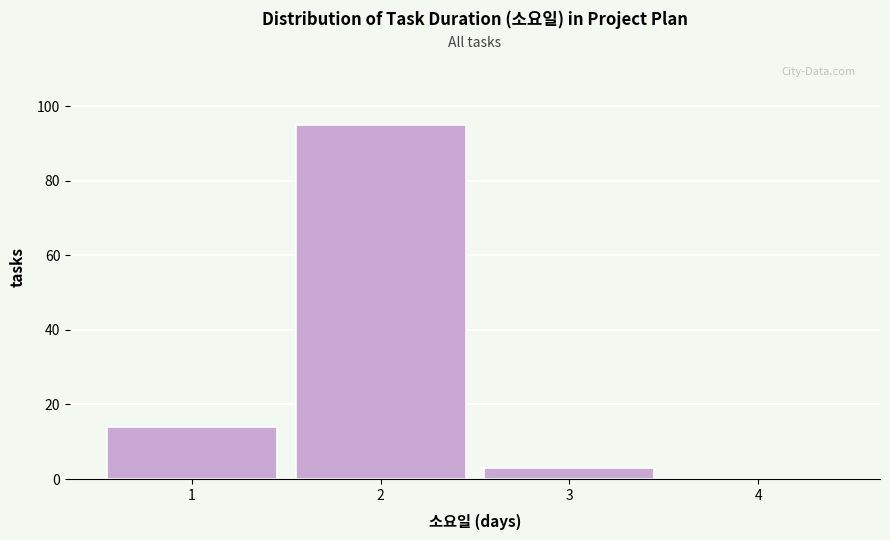

What is the height of the bar covering 2.5 to 3.5 on the x-axis? The values are not printed on the chart, so give them approximately, as read against the axis.

4